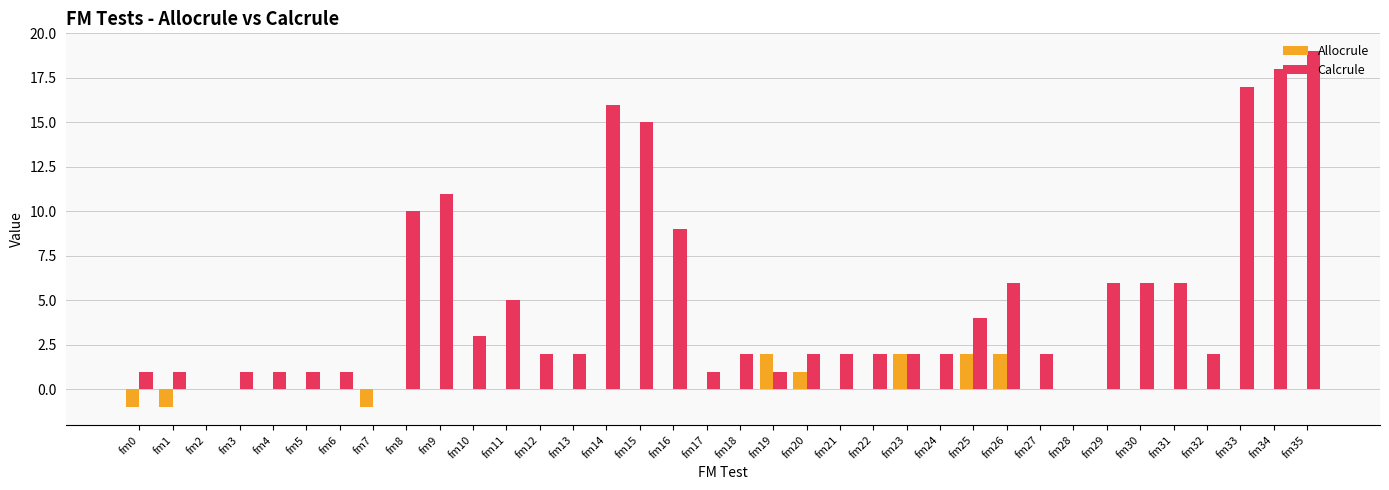

Reading left to right, list all the values displayed in this chart.

Allocrule: -1	-1	0	0	0	0	0	-1	0	0	0	0	0	0	0	0	0	0	0	2	1	0	0	2	0	2	2	0	0	0	0	0	0	0	0	0
Calcrule: 1	1	0	1	1	1	1	0	10	11	3	5	2	2	16	15	9	1	2	1	2	2	2	2	2	4	6	2	0	6	6	6	2	17	18	19